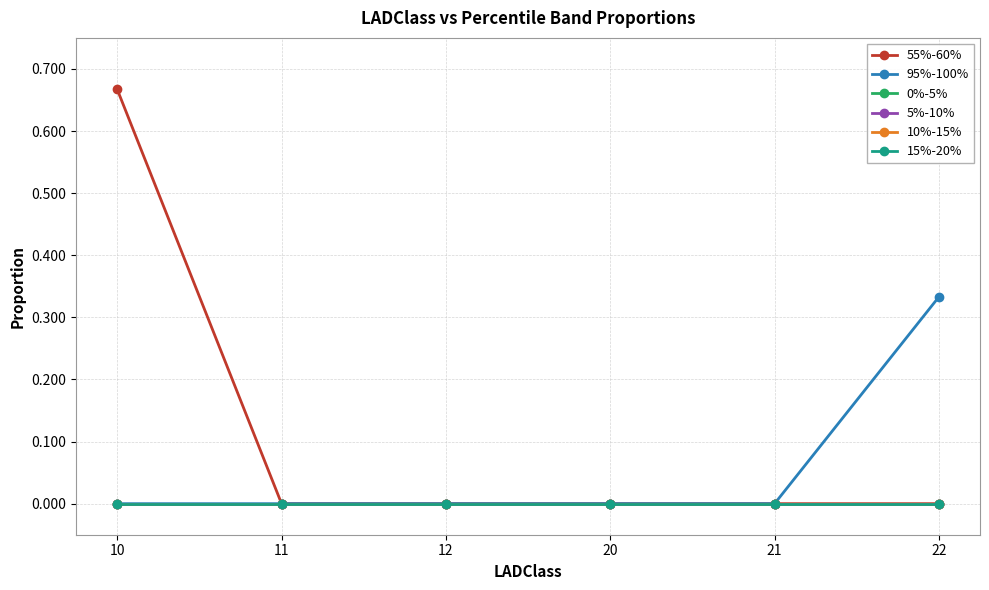

Reading left to right, transcribe all the data shown in this chart.

55%-60%: 0.7	0.0	0.0	0.0	0.0	0.0
95%-100%: 0.0	0.0	0.0	0.0	0.0	0.3
0%-5%: 0.0	0.0	0.0	0.0	0.0	0.0
5%-10%: 0.0	0.0	0.0	0.0	0.0	0.0
10%-15%: 0.0	0.0	0.0	0.0	0.0	0.0
15%-20%: 0.0	0.0	0.0	0.0	0.0	0.0